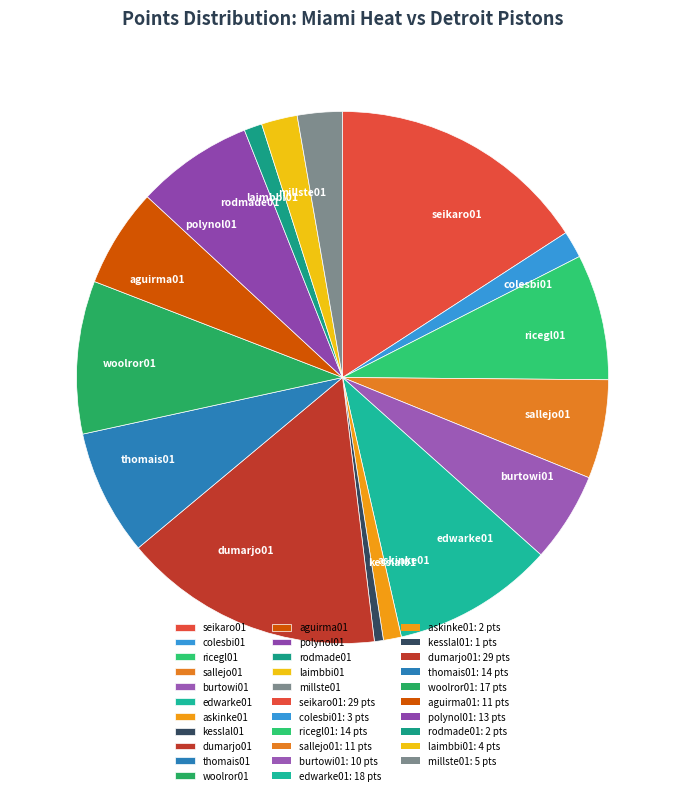

Combined, do askinke01 and dumarjo01 account for over 50%?

No